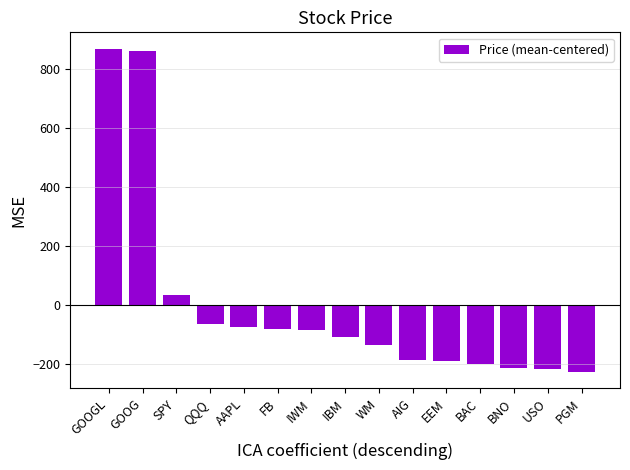

How many values are below -106?

8